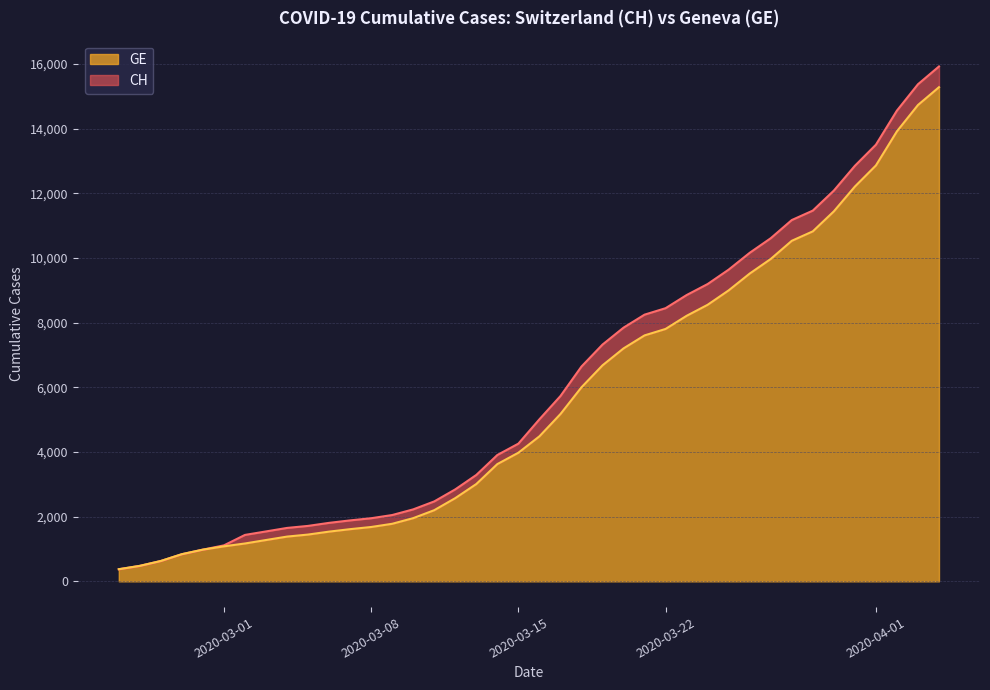

What is the difference between the maximum and minimum values in the GE series?

14909